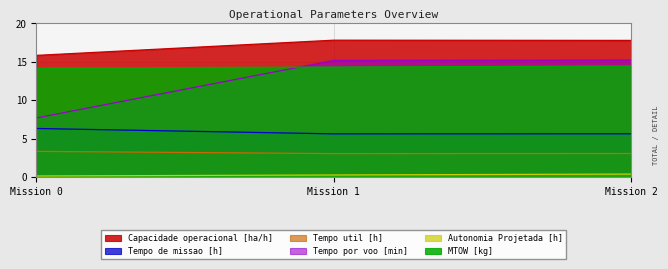

What value does the Tempo de missao [h] series have at Mission 2?

5.6